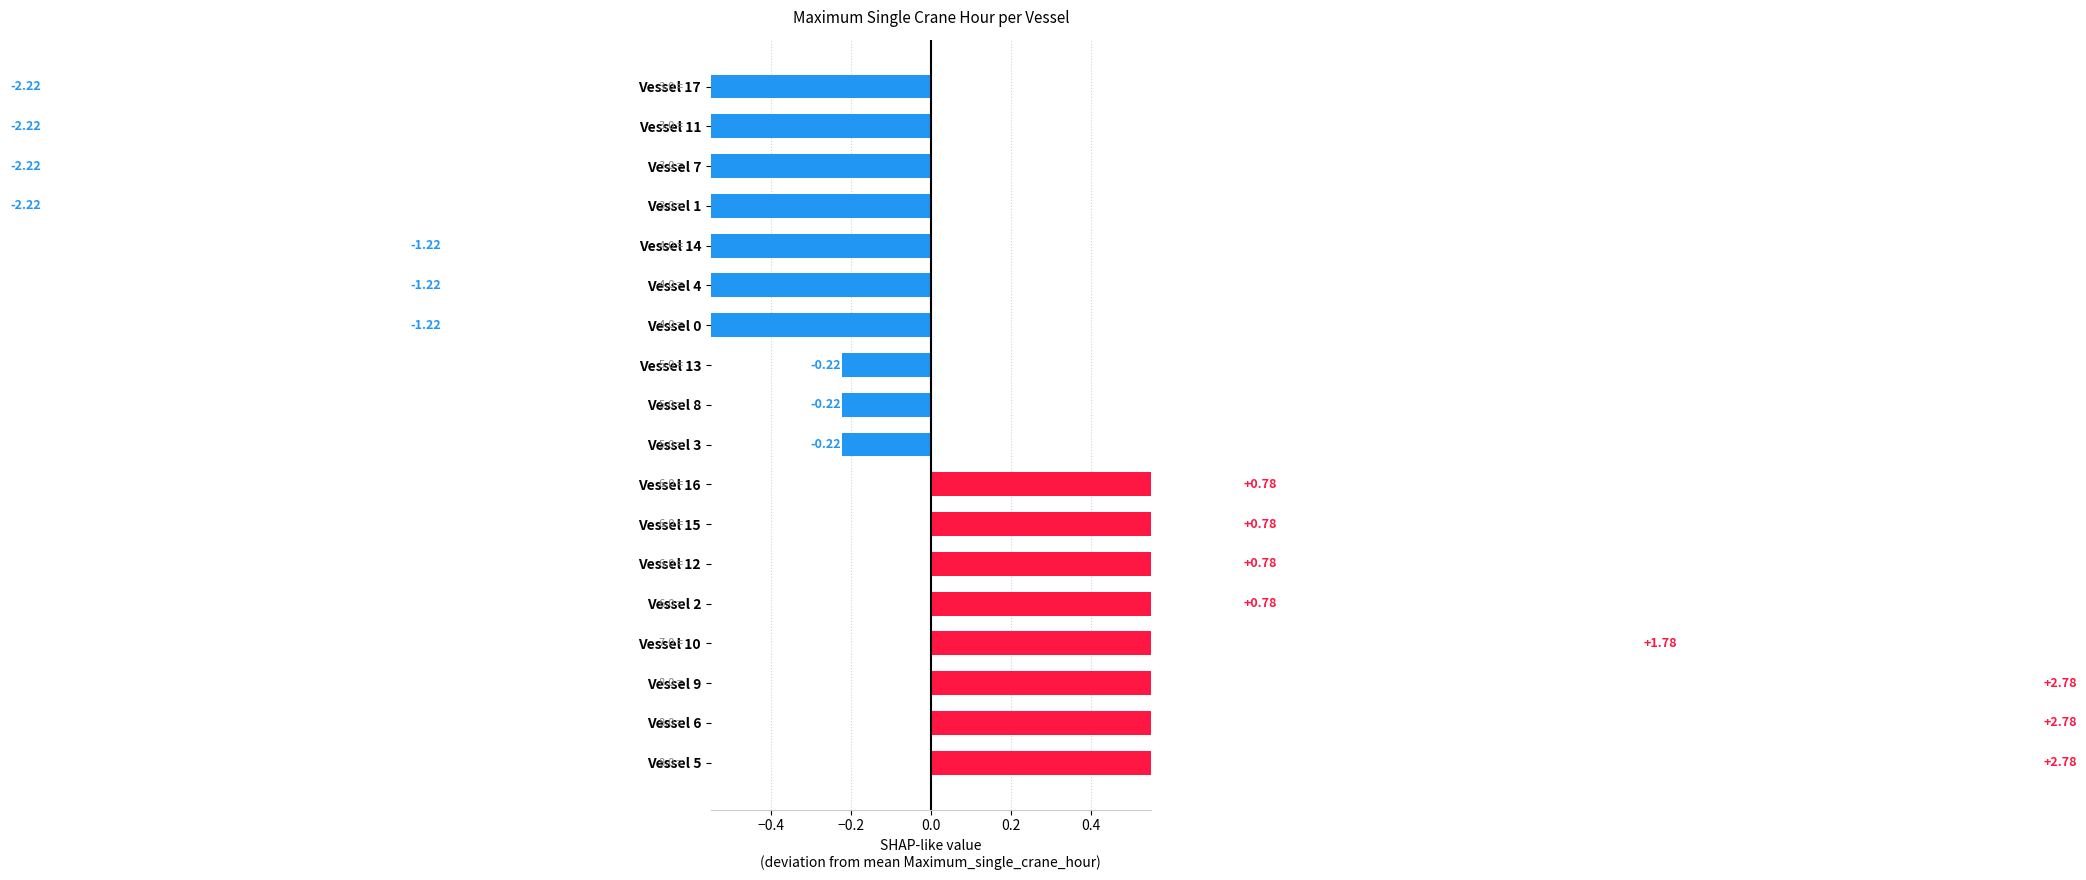

The value at Vessel 13 is -0.2. True or false?

True